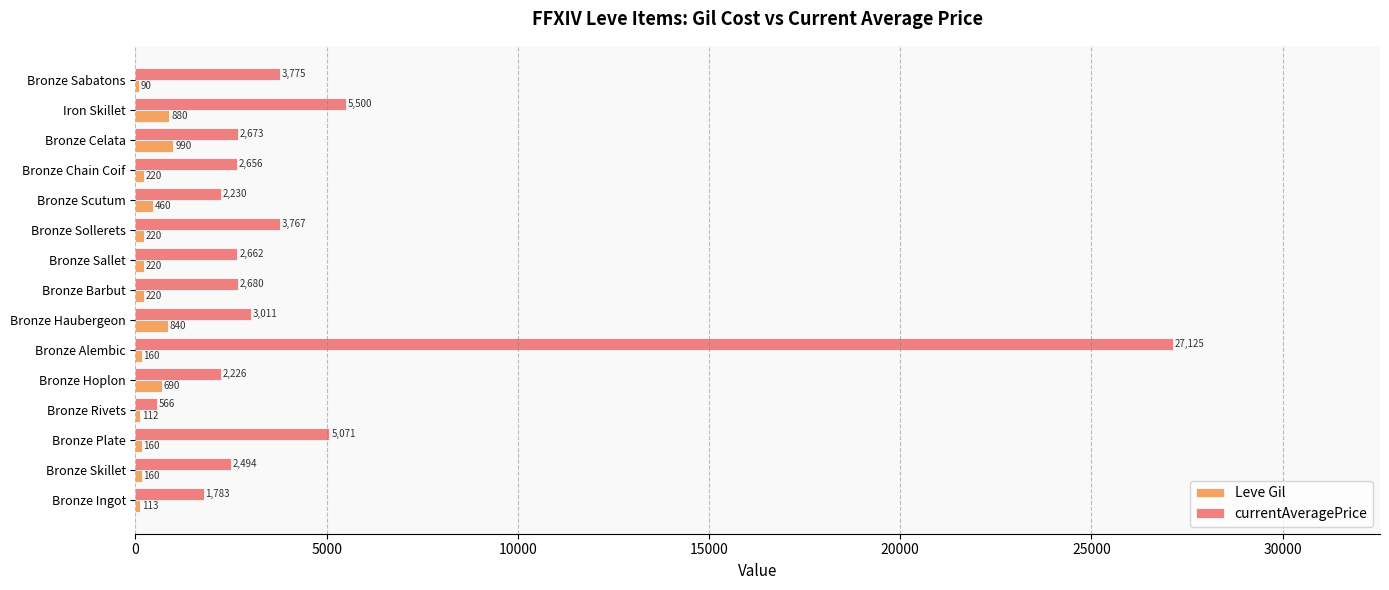

At which label is Leve Gil closest to 540?

Bronze Scutum